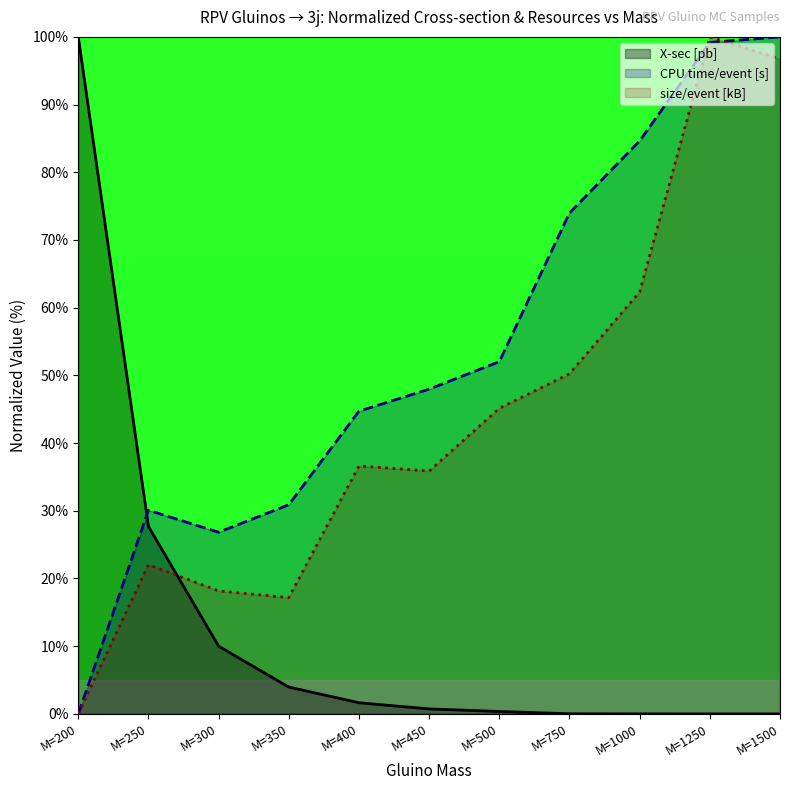

What is the sum of the CPU time/event [s] values at M=450 and M=250?

78.0